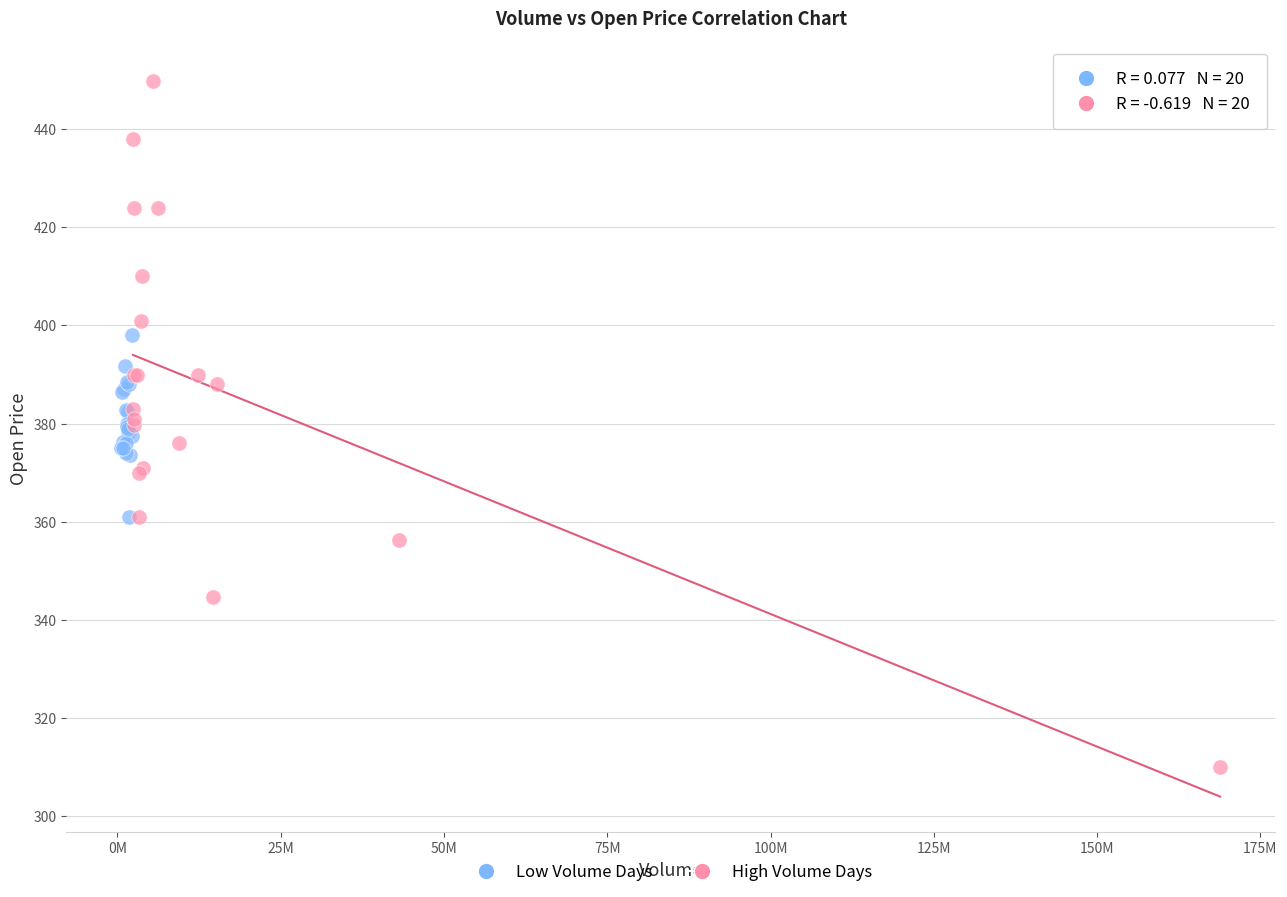

Which series reaches the maximum Y coordinate?

High Volume Days